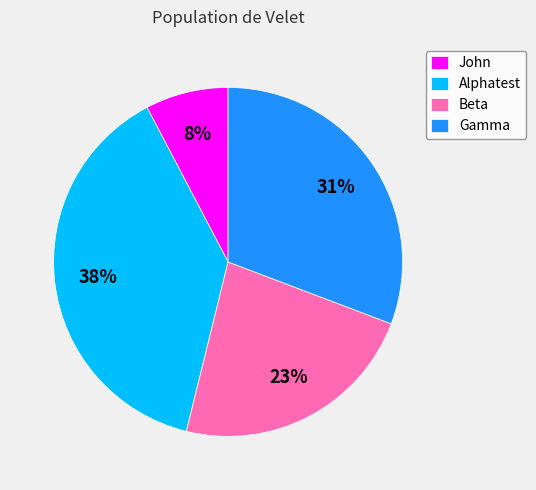

Is there any slice that represents more than half of the pie?

No